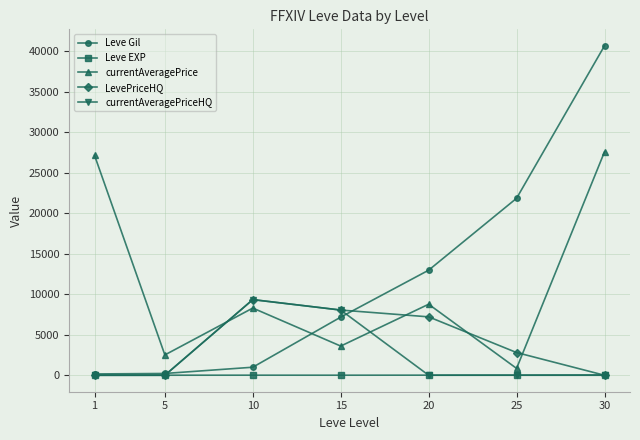

Which series has the largest range (max minus min)?

Leve Gil